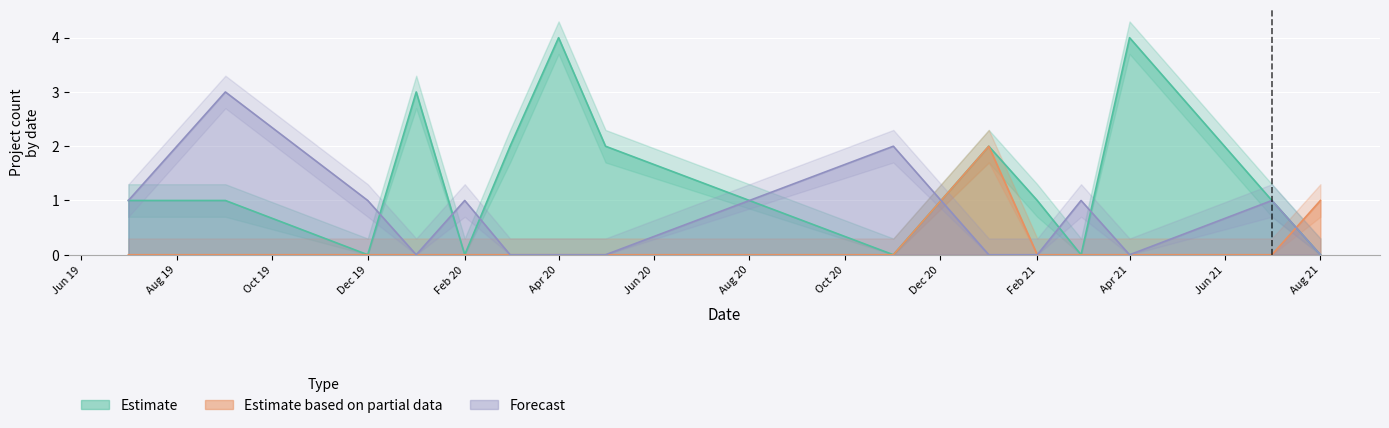

True or false: Aprobado has more than 1 interior local peaks.

True